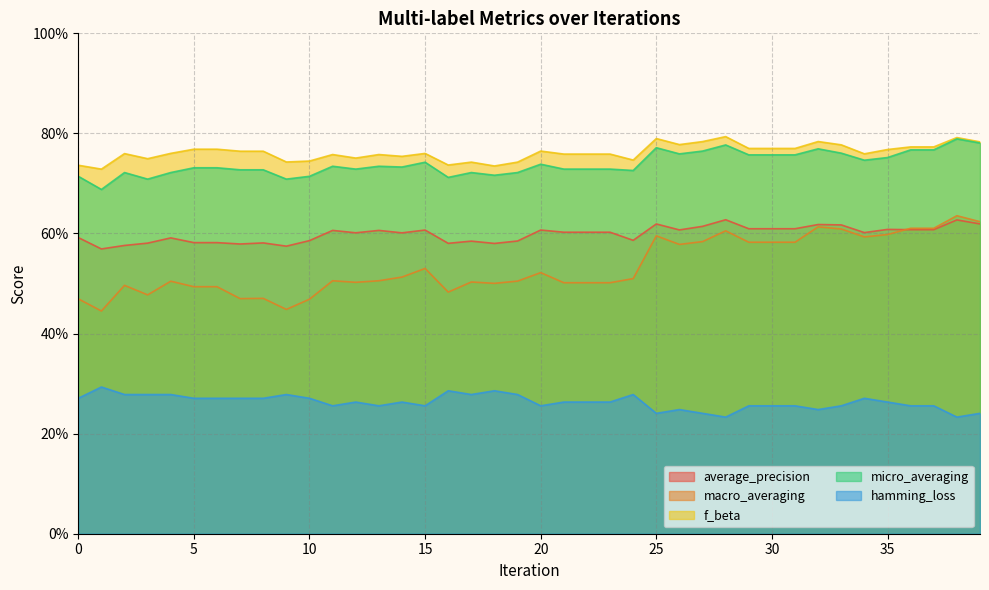

Does the chart have visible grid lines?

Yes